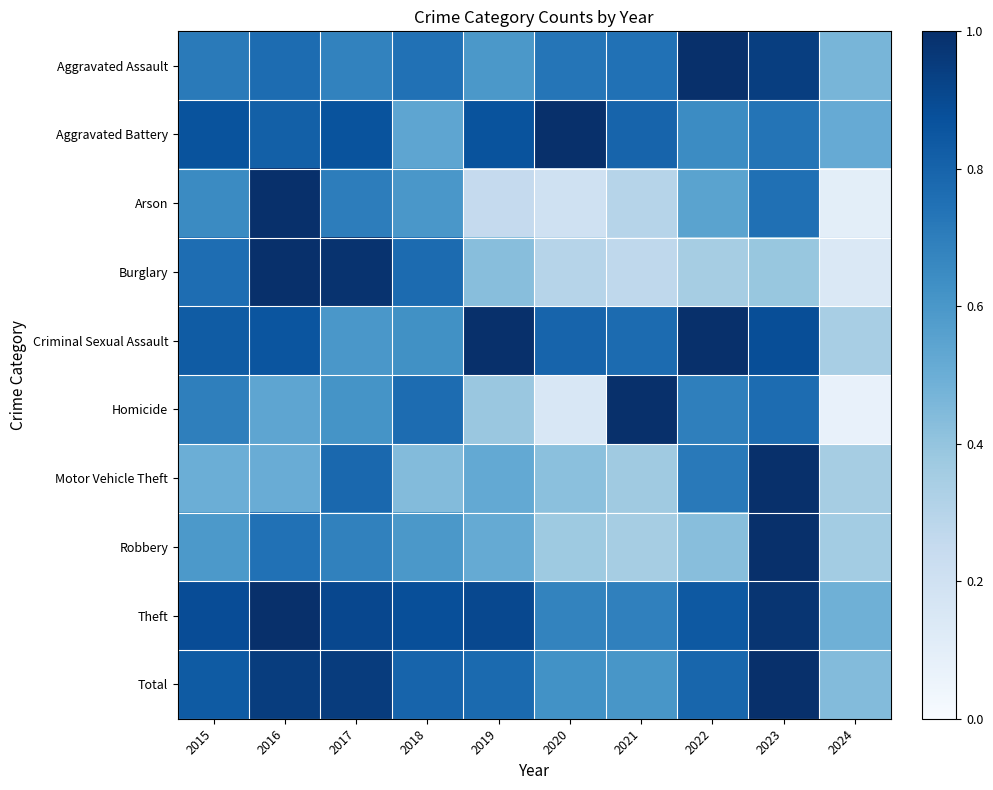

At 2023, list the series in order from largest to smallest.

Motor Vehicle Theft, Robbery, Total, Theft, Aggravated Assault, Criminal Sexual Assault, Homicide, Arson, Aggravated Battery, Burglary